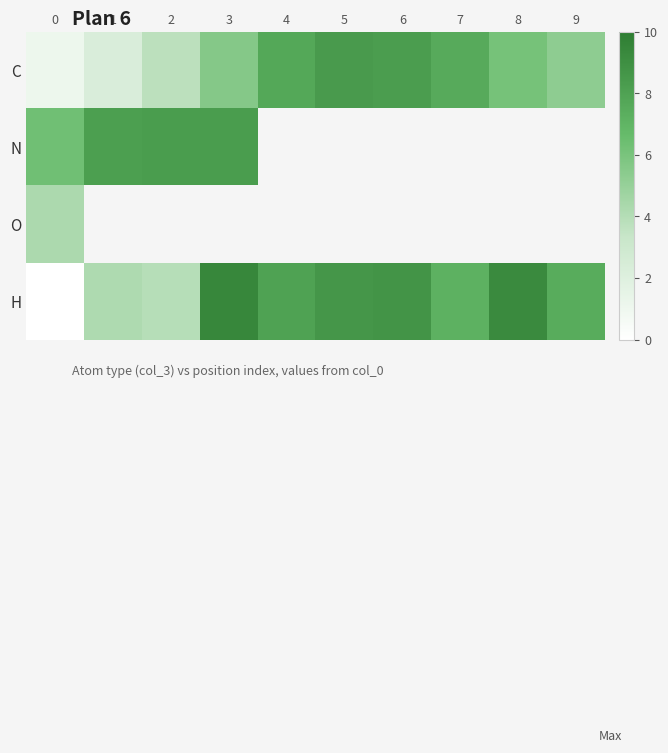

Count the number of data series in this chart.

4